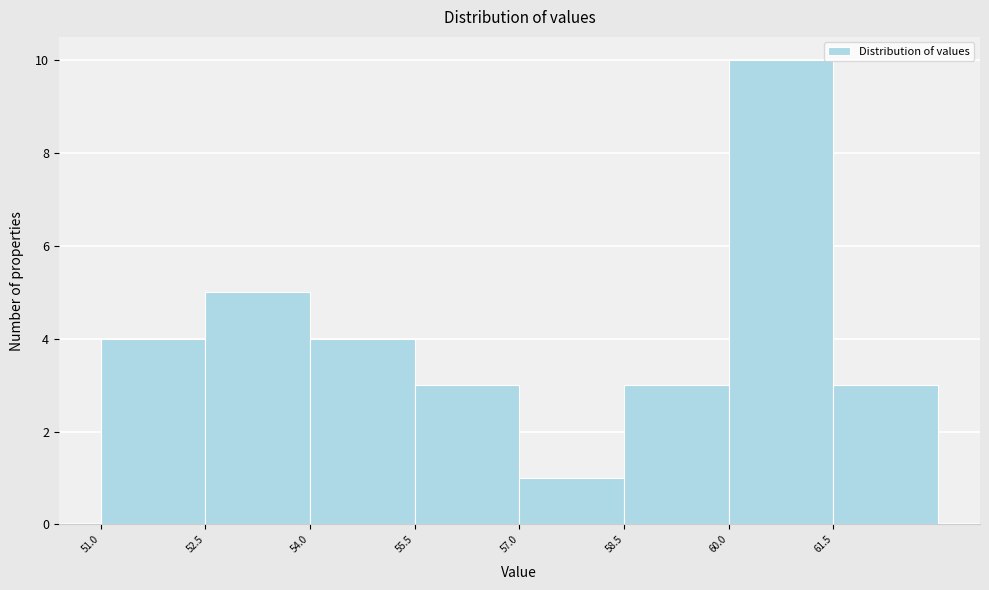

Over which range of the x-axis is the bar tallest?

60.0 to 61.5